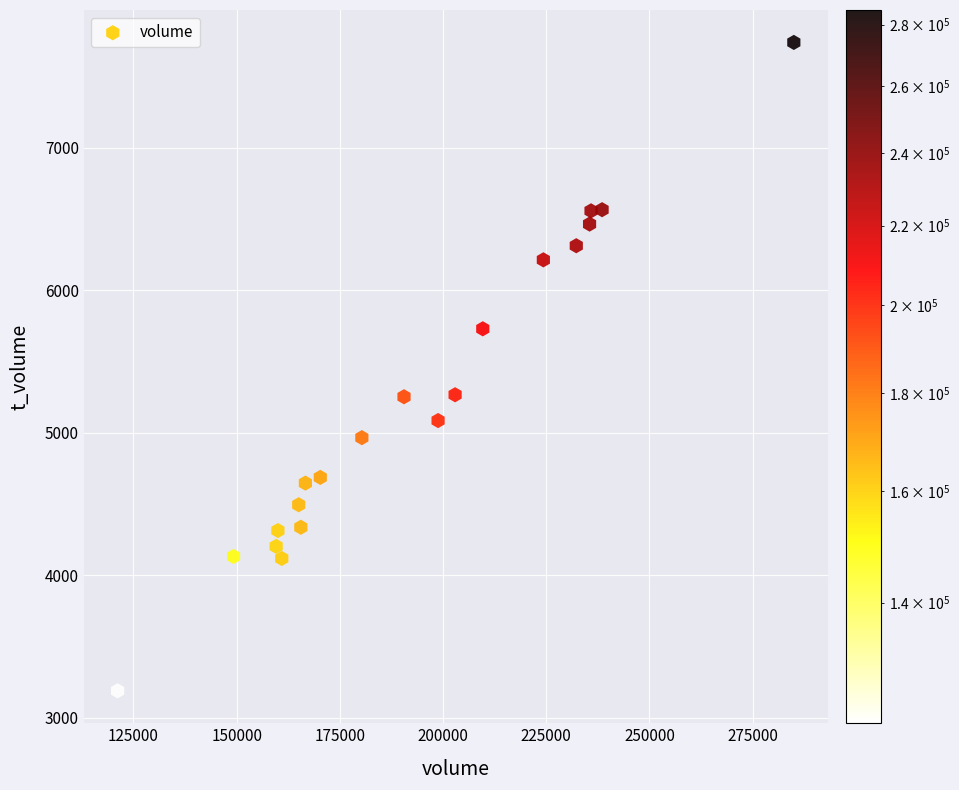

What is the range of Y values (max minus min)?

4551